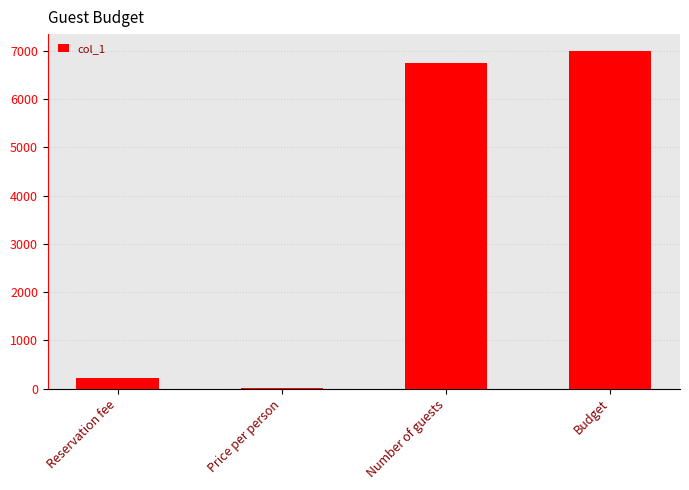

Reading left to right, transcribe all the data shown in this chart.

230.0	14.5	6755.5	7000.0